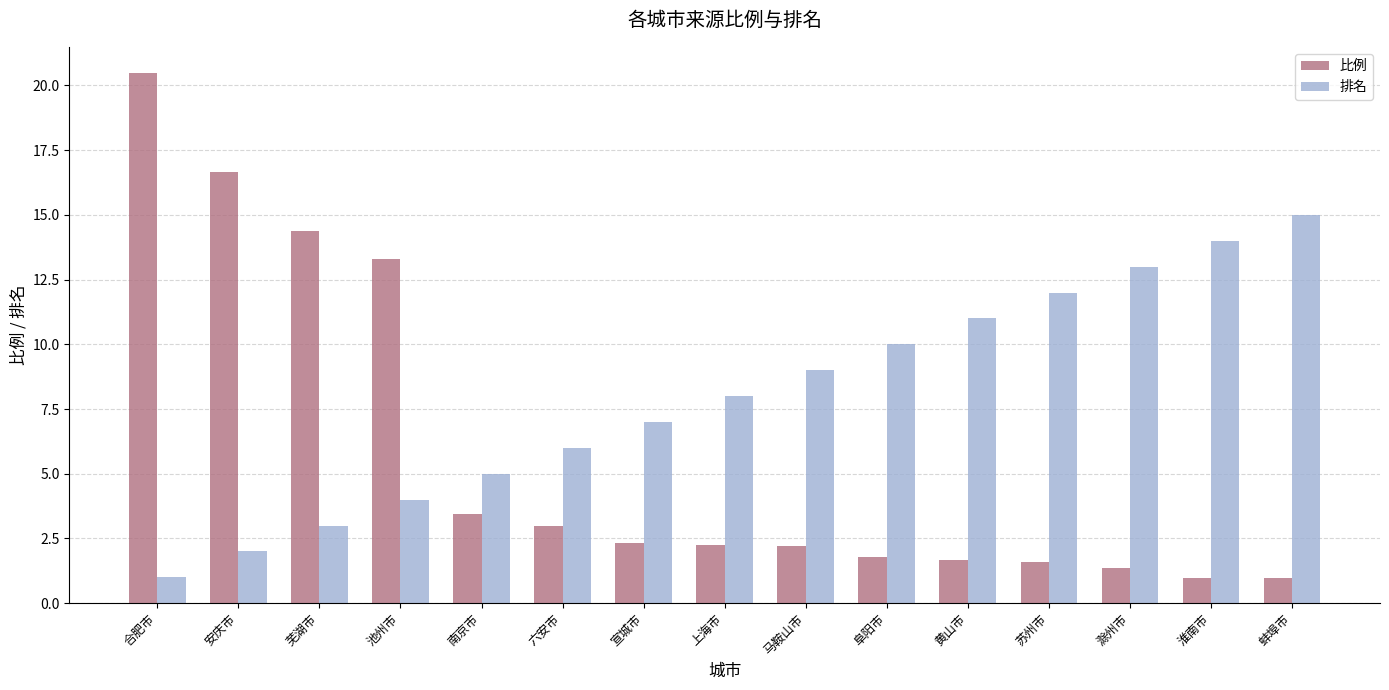

At 安庆市, list the series in order from largest to smallest.

比例, 排名